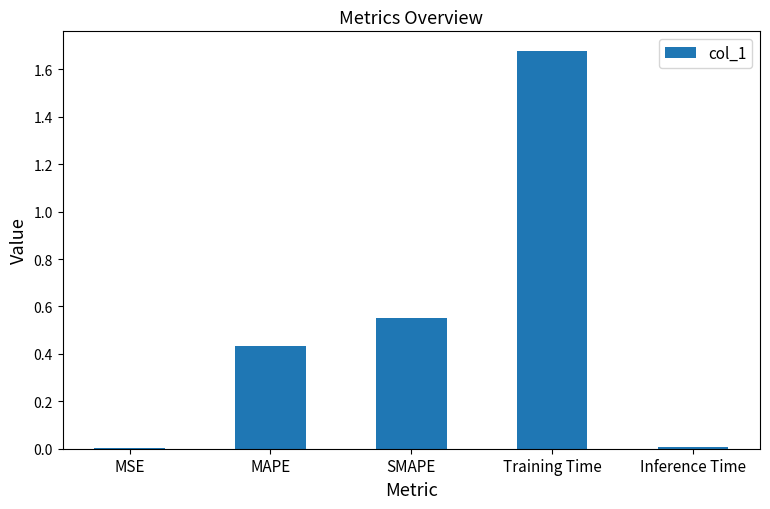

What is the sum of all values?

2.7